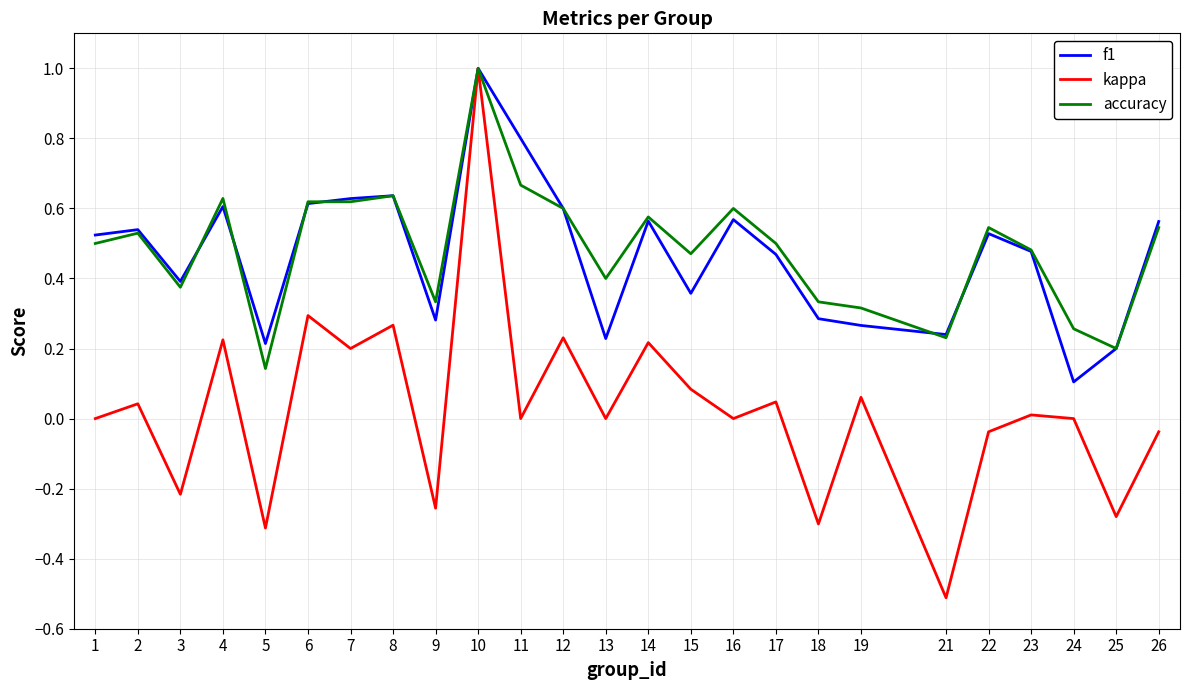

What is the total value across all series at 8?

1.5